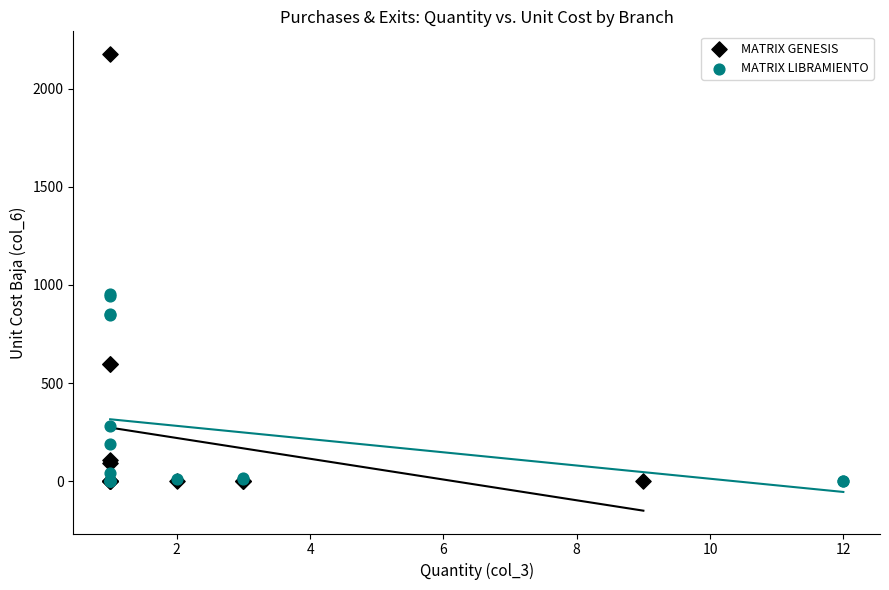

Which series contains the highest Y value?

MATRIX GENESIS